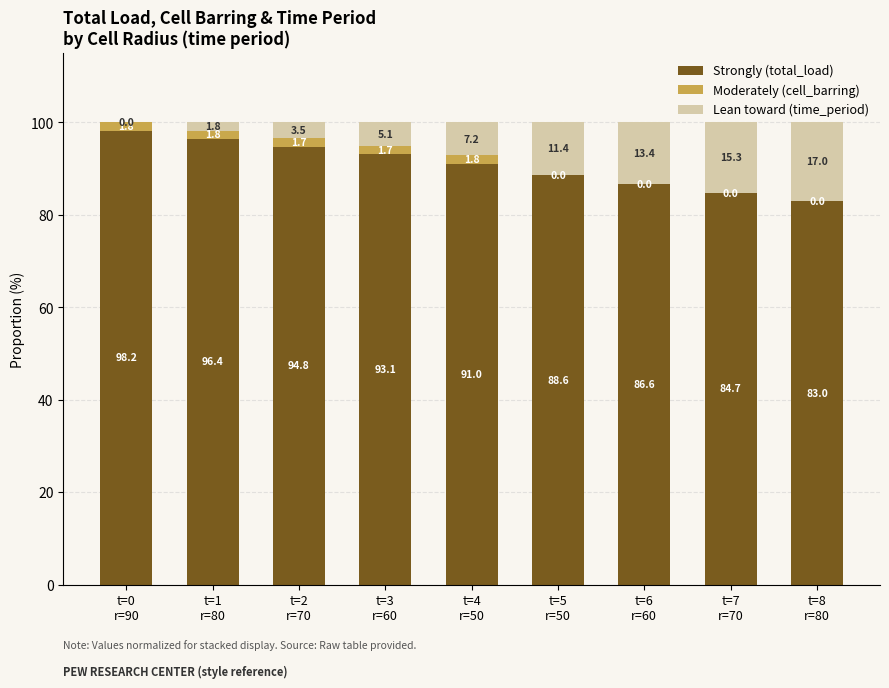

Does the chart contain stacked bars?

Yes